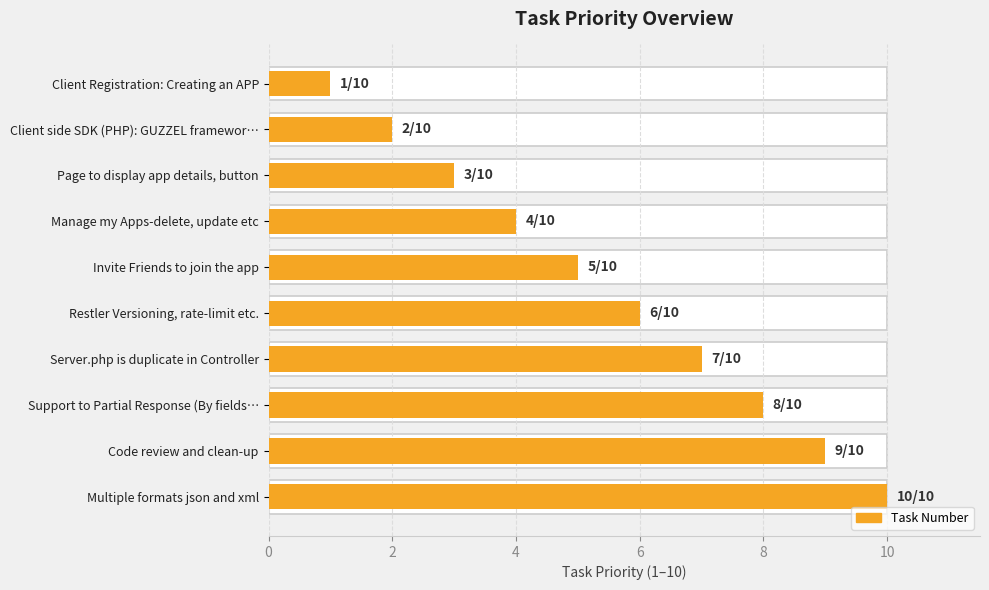

Reading right to left, transcribe all the data shown in this chart.

10	9	8	7	6	5	4	3	2	1